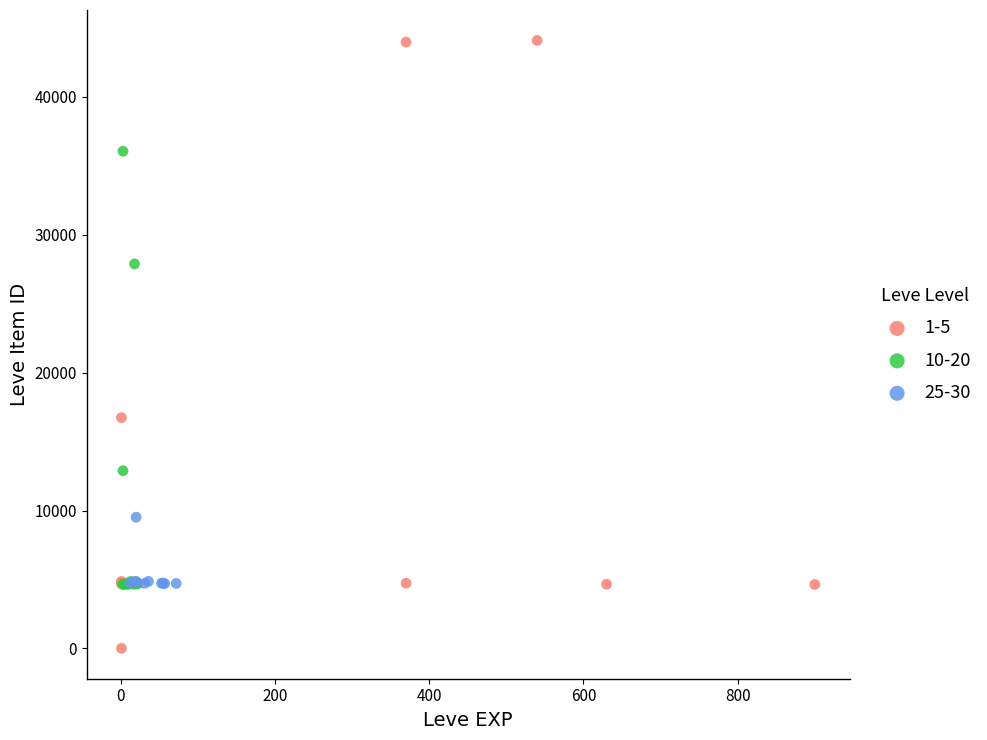

Which series contains the lowest Y value?

1-5